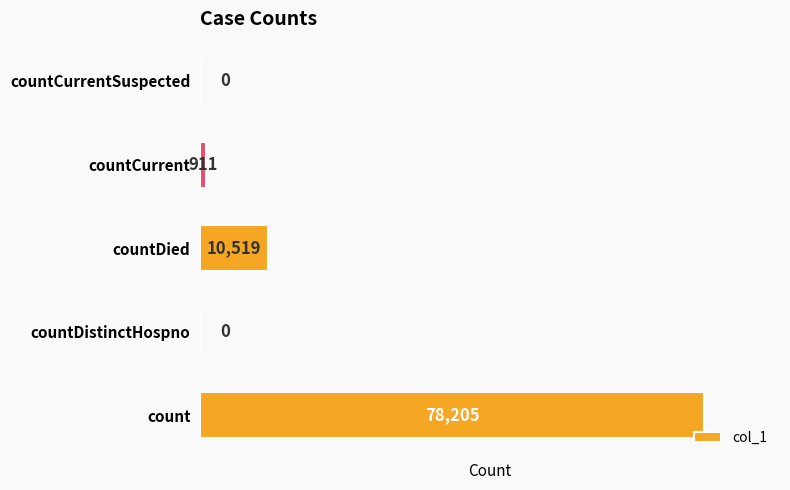

What is the ratio of the value at countDied to the value at countCurrent?

11.5